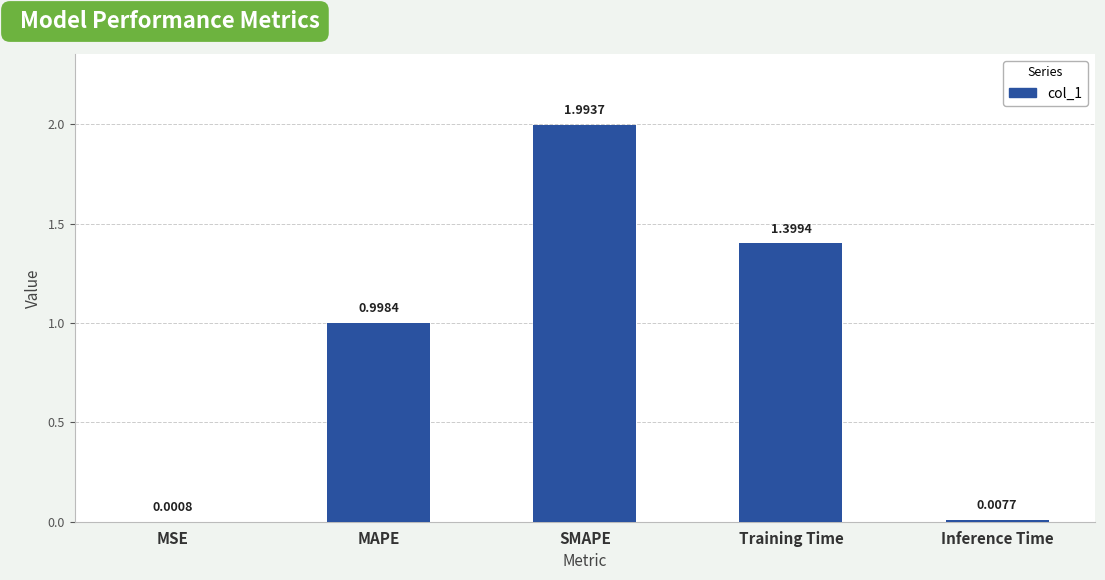

What is the average value?

0.9